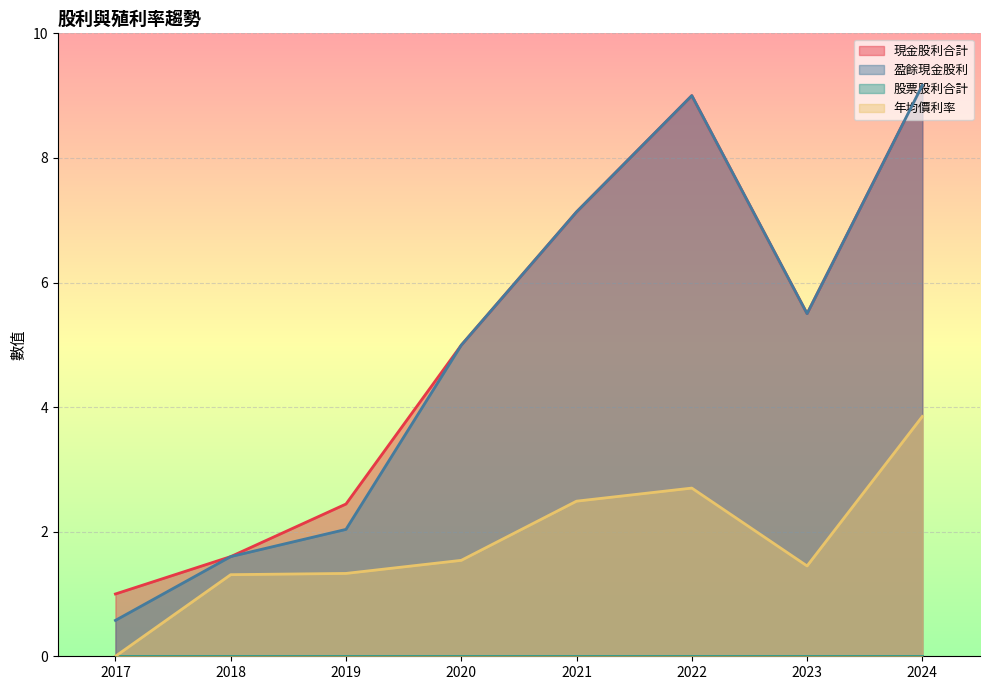

True or false: 股票股利合計 and 現金股利合計 intersect in this chart.

False